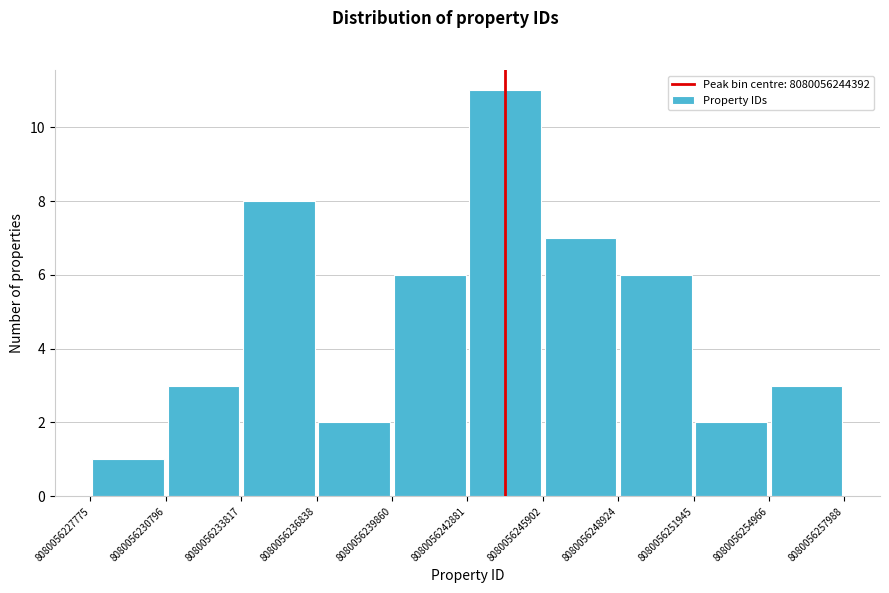

How tall is the bar that spans 8080056251945 to 8080056254966 on the x-axis? The values are not printed on the chart, so give them approximately, as read against the axis.

2